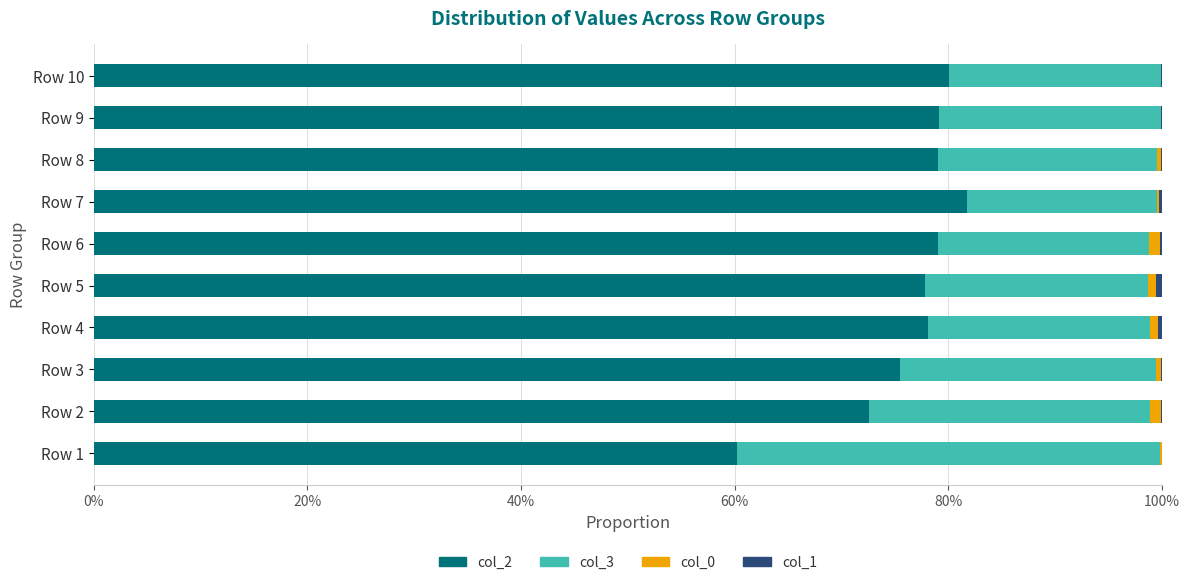

Reading left to right, extract all data points from this chart.

col_2: 0.6	0.7	0.8	0.8	0.8	0.8	0.8	0.8	0.8	0.8
col_3: 0.4	0.3	0.2	0.2	0.2	0.2	0.2	0.2	0.2	0.2
col_0: 0.0	0.0	0.0	0.0	0.0	0.0	0.0	0.0	0.0	0.0
col_1: 0.0	0.0	0.0	0.0	0.0	0.0	0.0	0.0	0.0	0.0